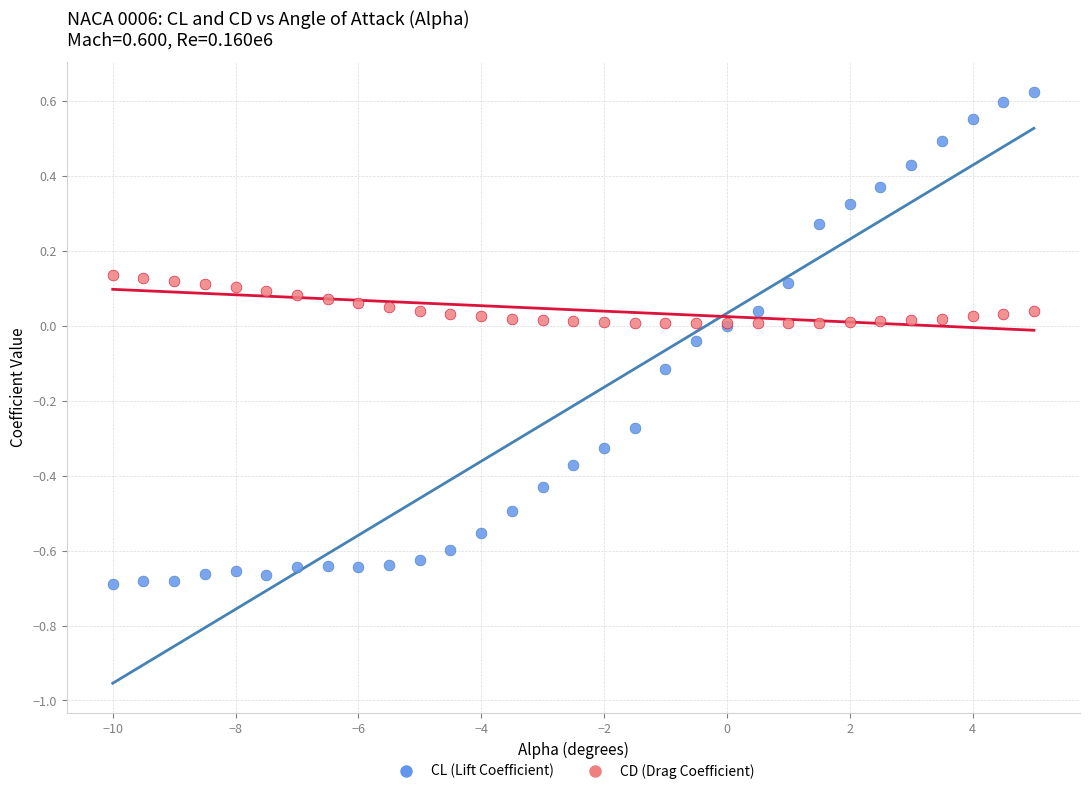

Which series has the largest Y range (max minus min)?

CL (Lift Coefficient)